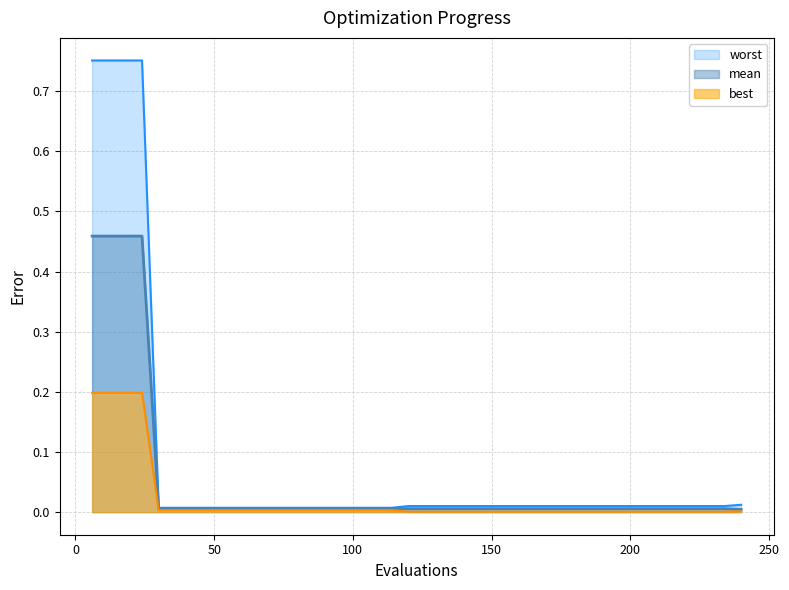

Is it true that best equals 0.0 at 22?

False